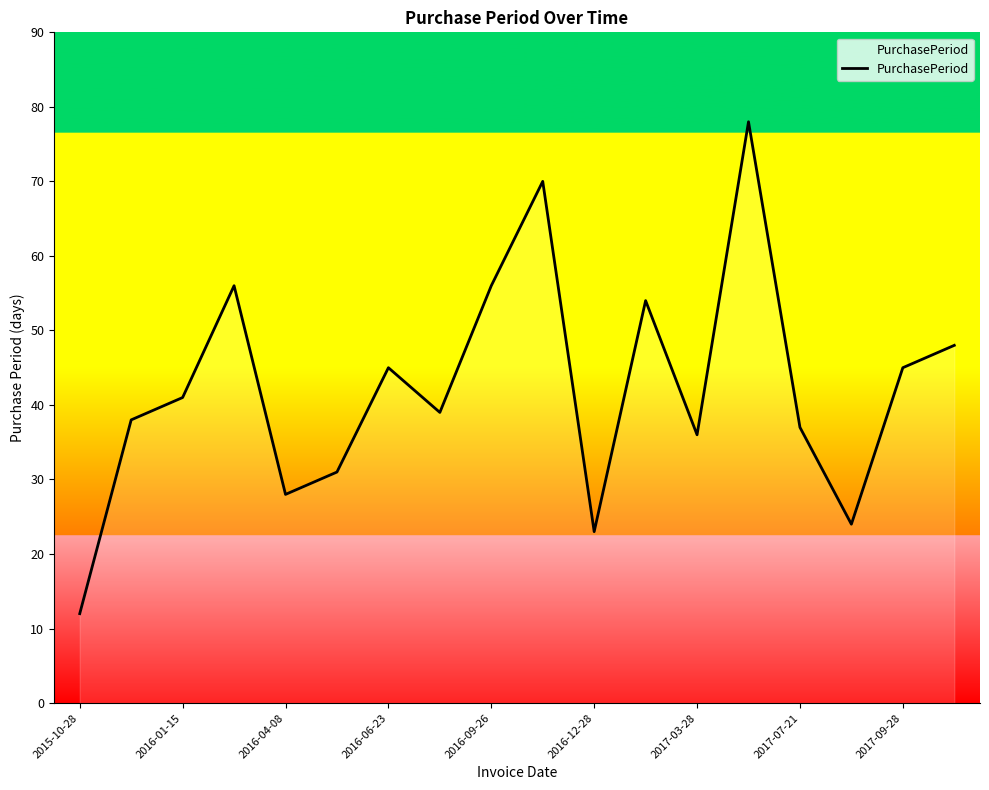

What is the difference between the maximum and minimum values?

66